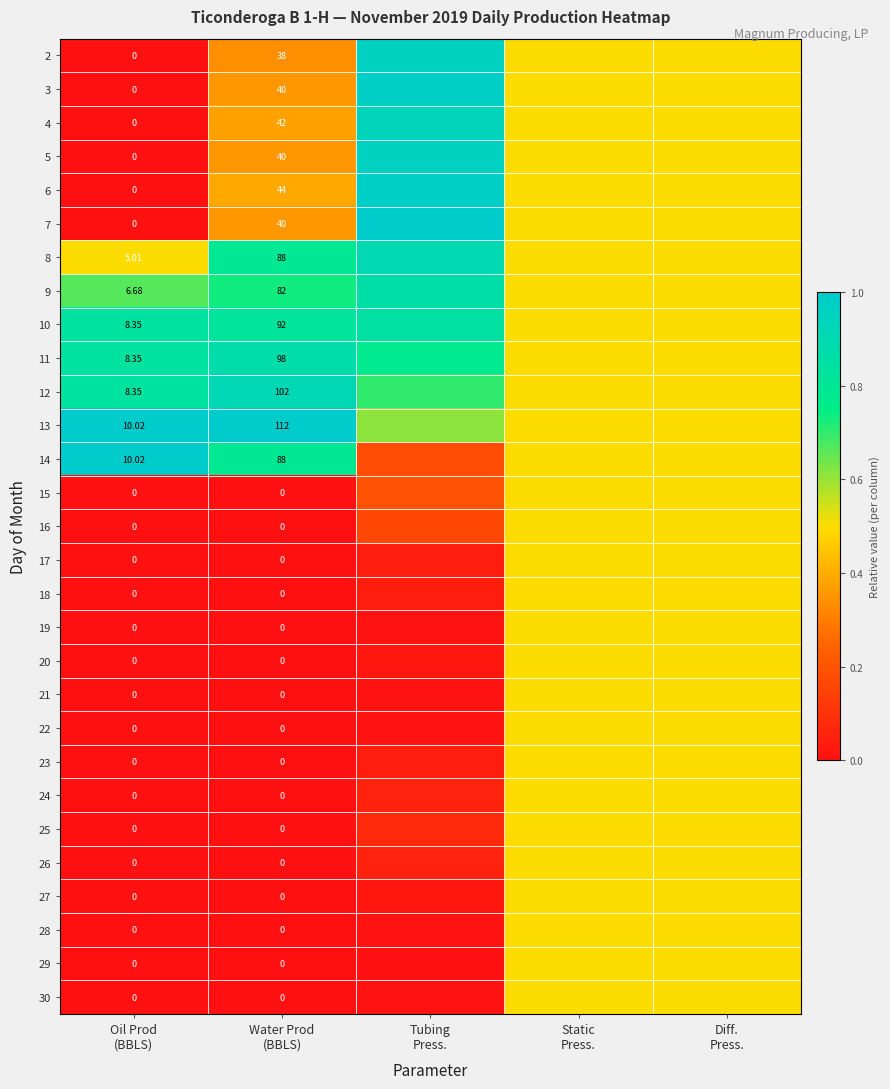

The 18 series shows -0.2 at Oil Prod (BBLS). True or false?

False